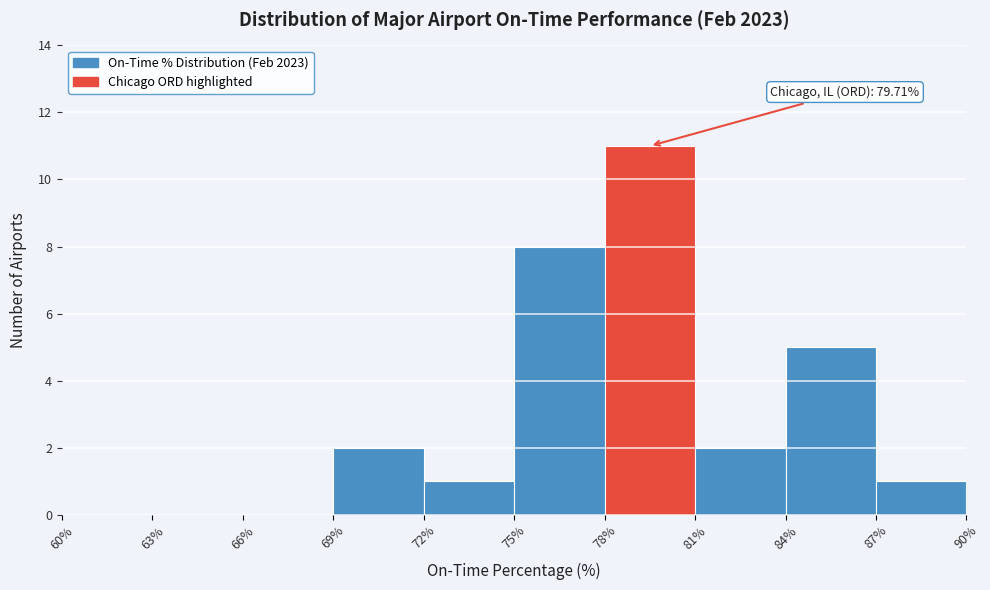

Which range on the x-axis has the tallest bar?

78% to 81%